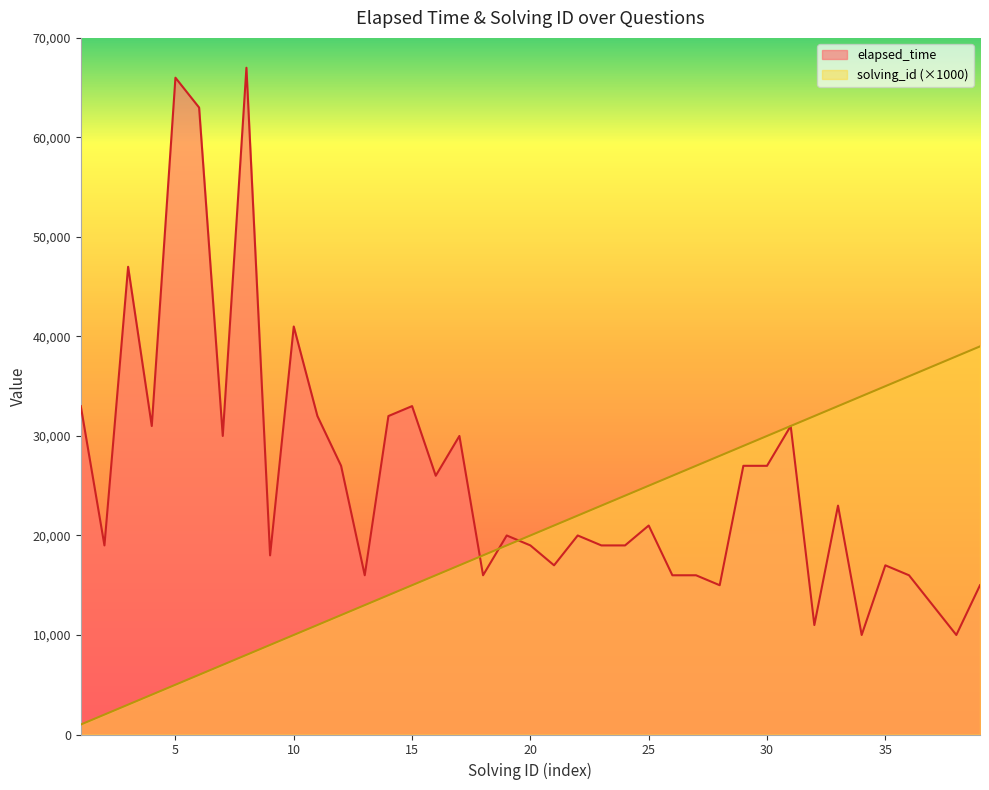

How many times do solving_id and elapsed_time cross each other?

3